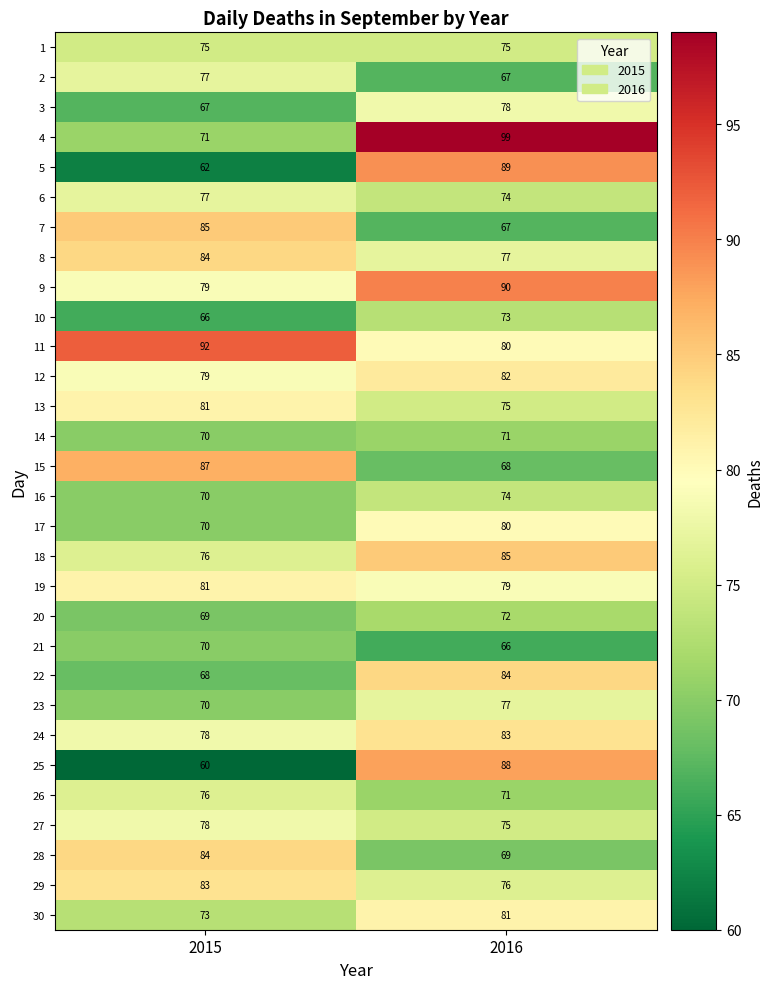

Is it true that 5 equals 89 at 2016?

True